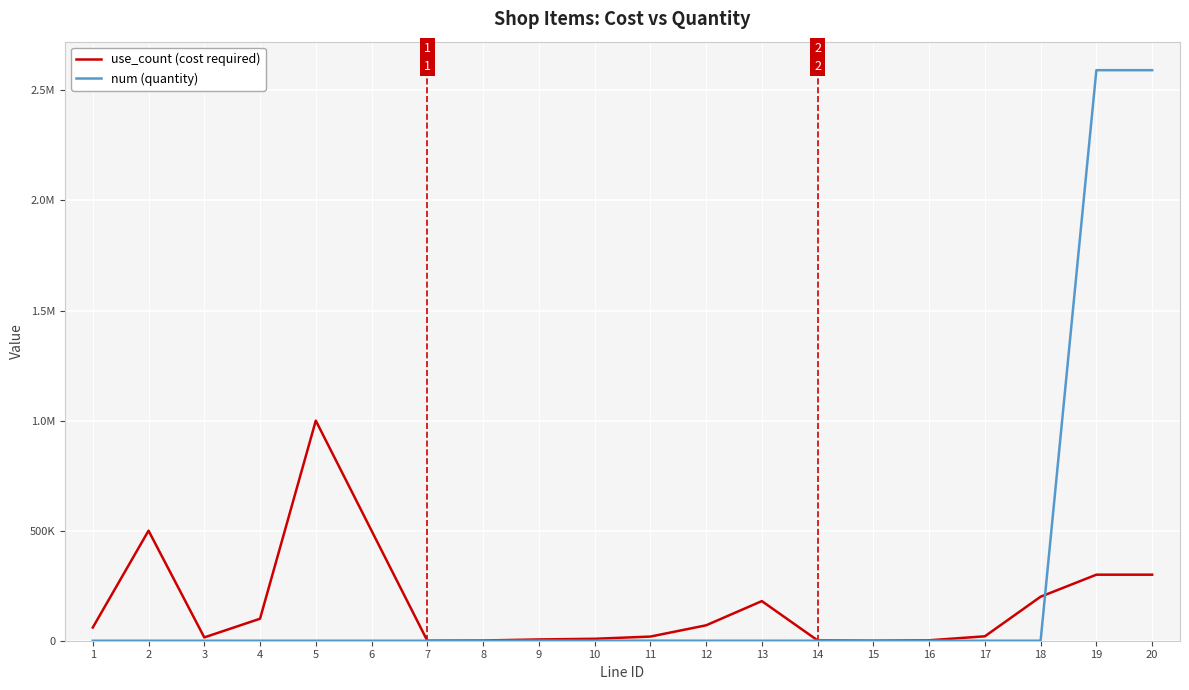

Where do use_count (cost required) and num (quantity) first cross each other?

18 and 19